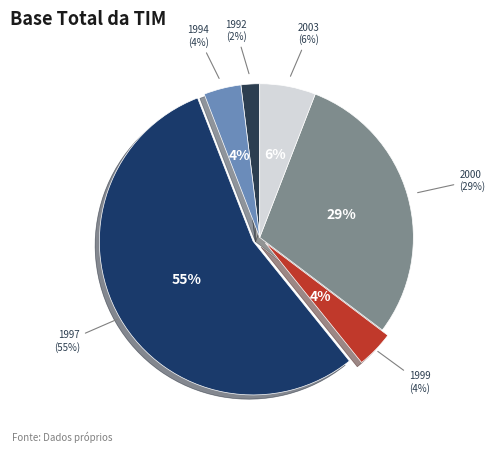

Is there any slice that represents more than half of the pie?

Yes